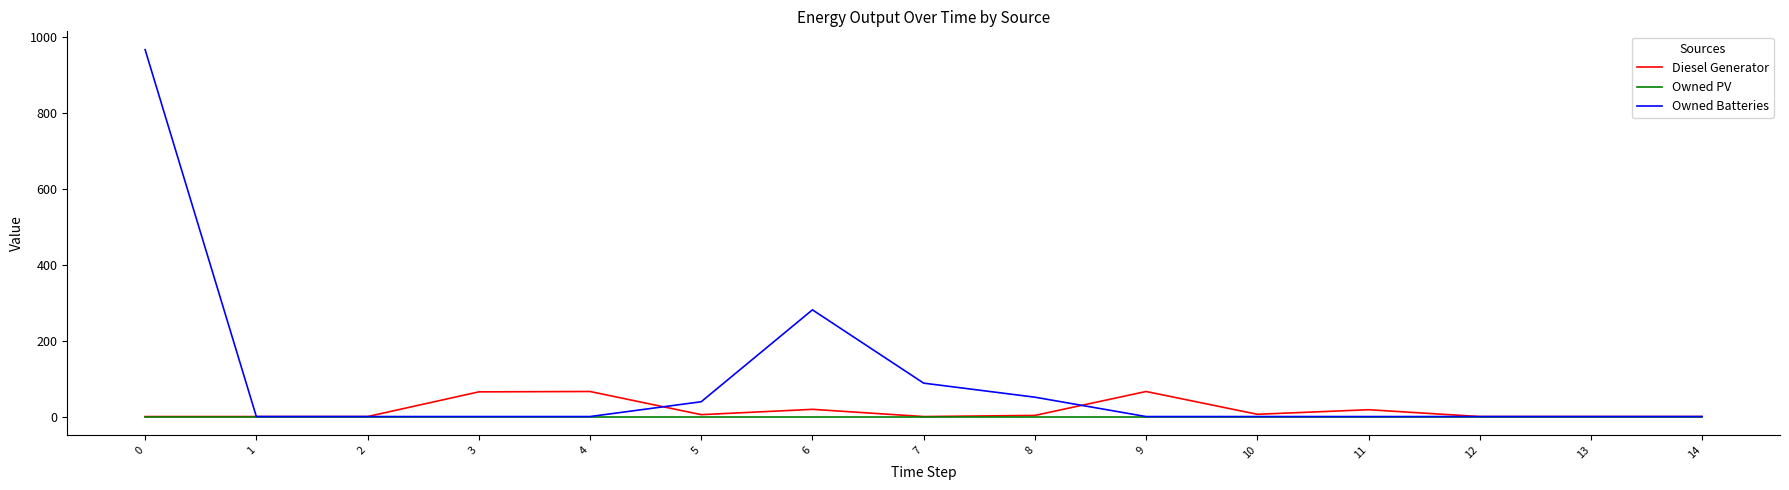

True or false: Owned PV has a value of 0 at 12.

True